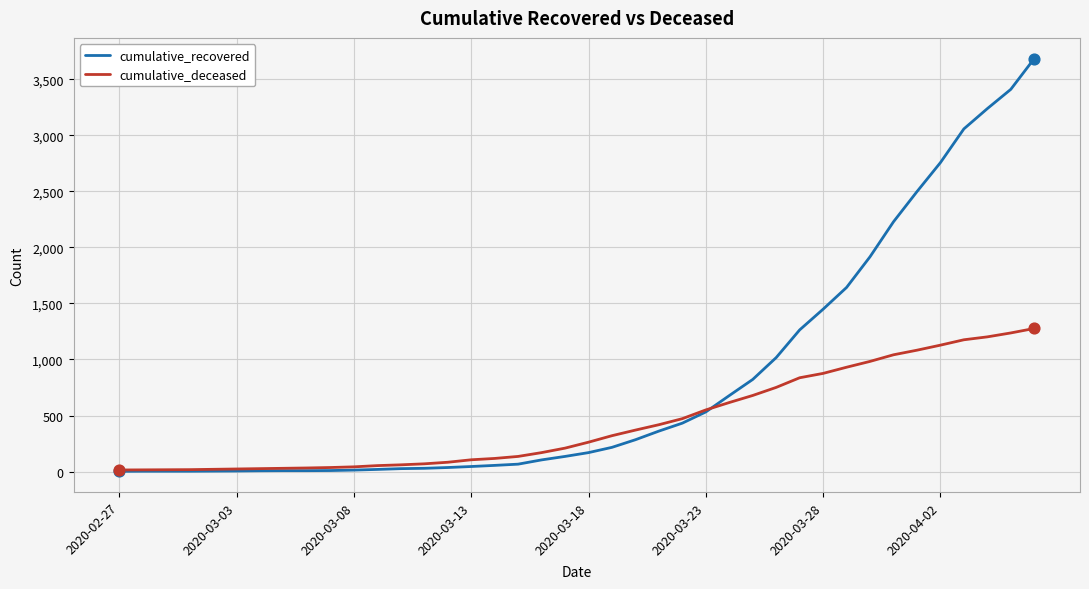

What is the highest value of the cumulative_recovered series?

3686